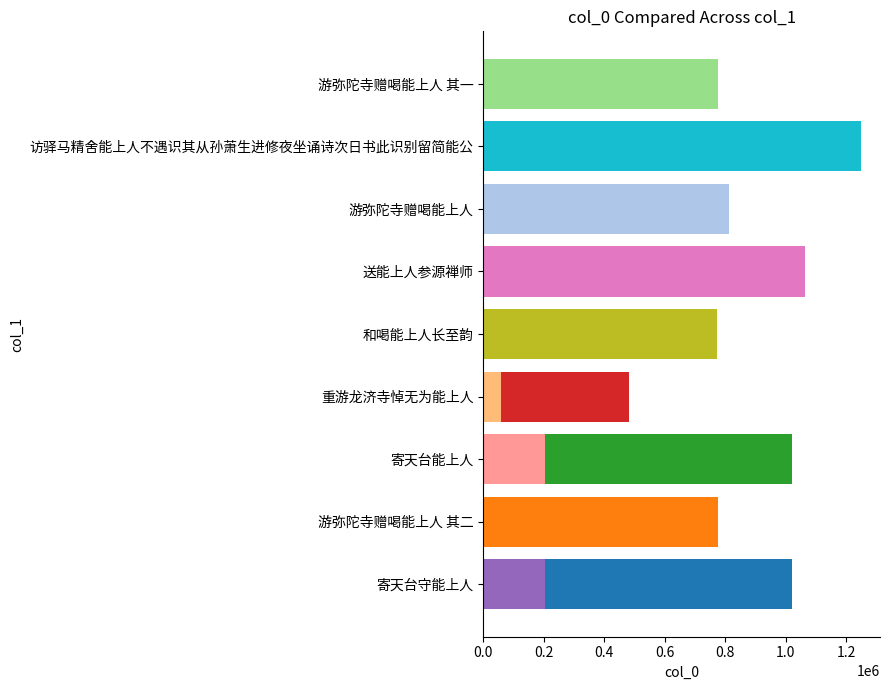

What is the sum of all values?

9101488